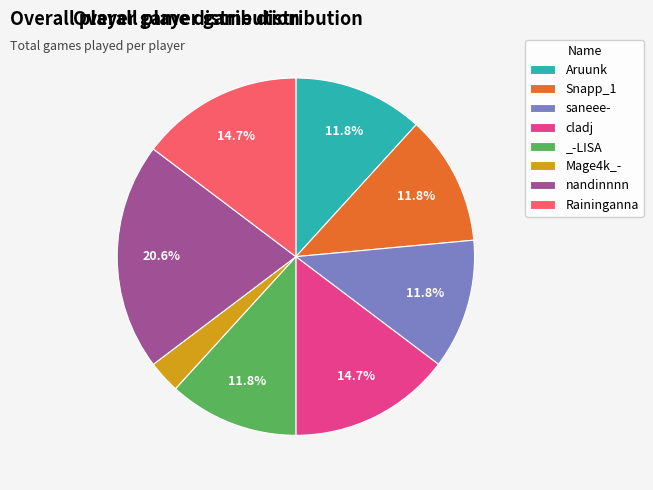

Between nandinnnn and Raininganna, which is larger?

nandinnnn